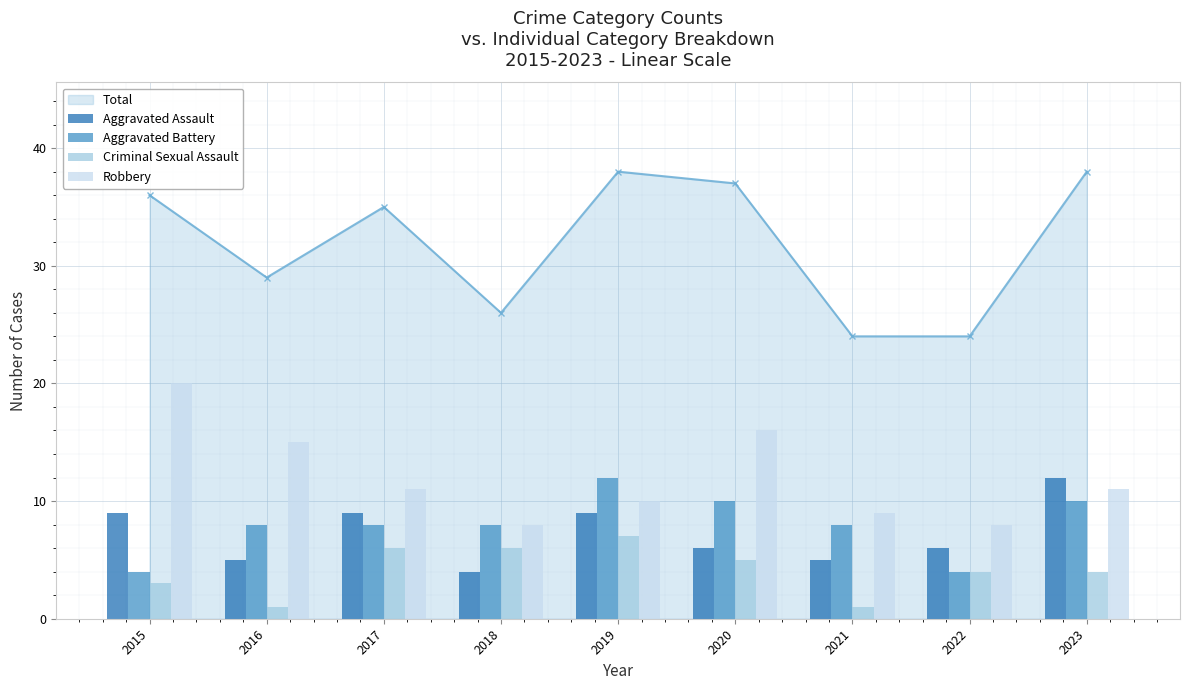

What is the minimum value shown in the chart?

1